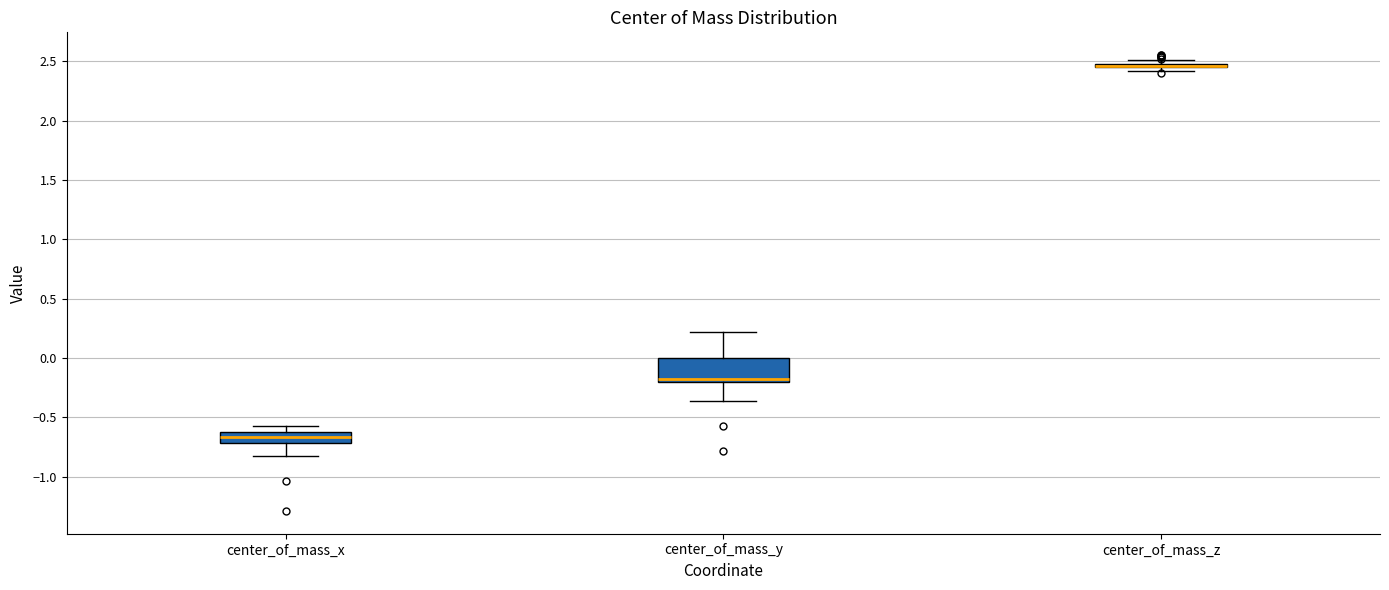

Where is the upper edge of the box for center_of_mass_z on the y-axis? The values are not printed on the chart, so give them approximately, as read against the axis.

2.50